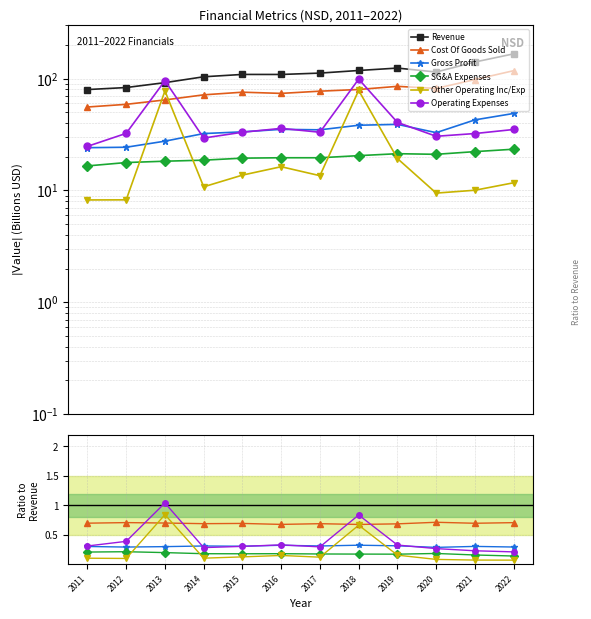

Which series changed the most between 2011 and 2021?

Revenue